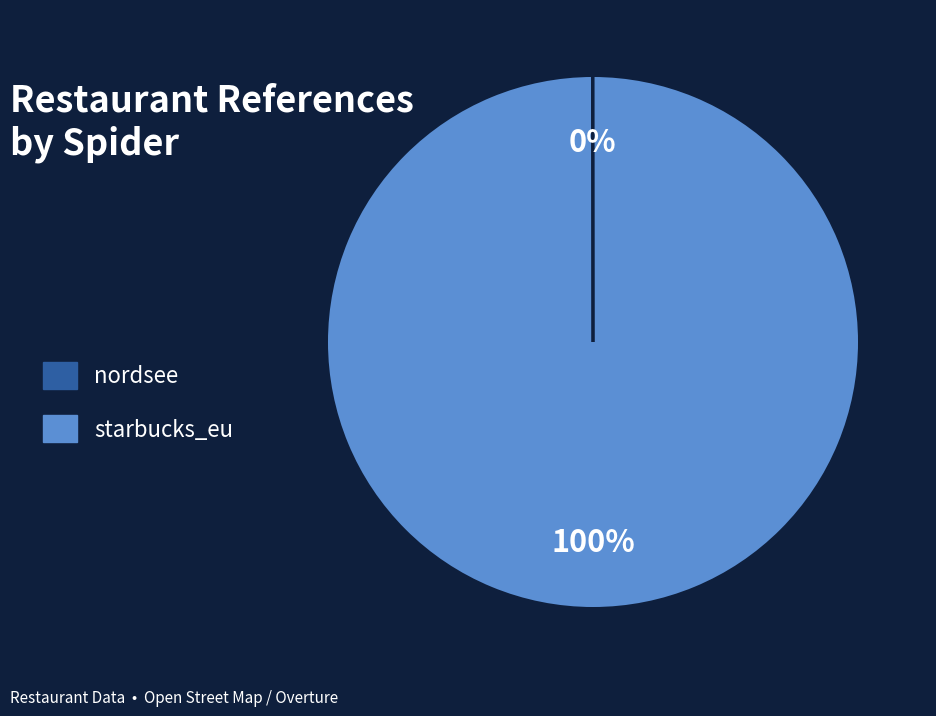

Is there any slice that represents more than half of the pie?

Yes